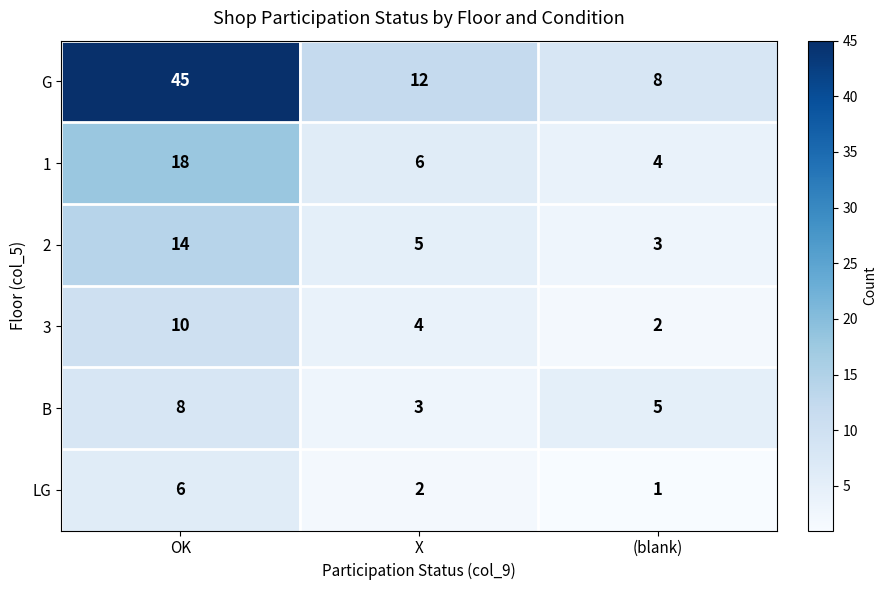

Reading right to left, list all the values displayed in this chart.

G: 8	12	45
1: 4	6	18
2: 3	5	14
3: 2	4	10
B: 5	3	8
LG: 1	2	6